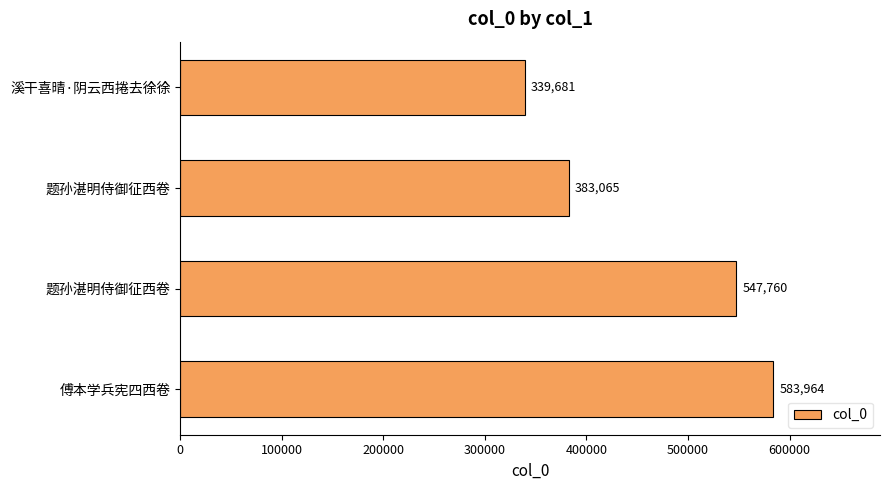

How many categories are shown in the chart?

4